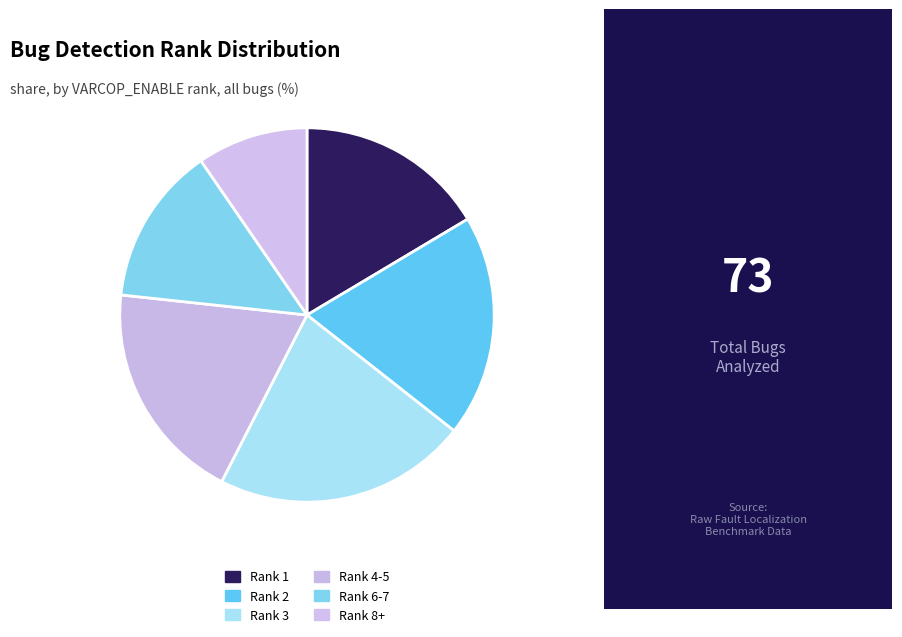

To the nearest percent, what percentage of the pie is Rank 1?

16%